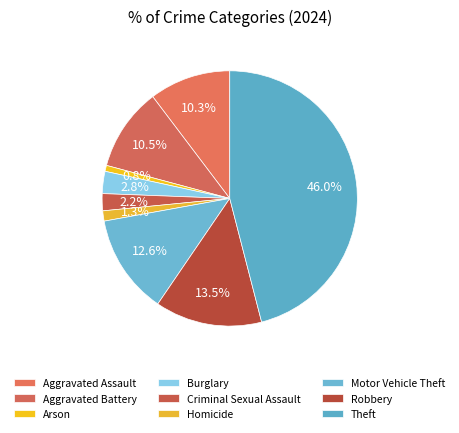

To the nearest percent, what is the combined percentage of Robbery and Arson?

14%